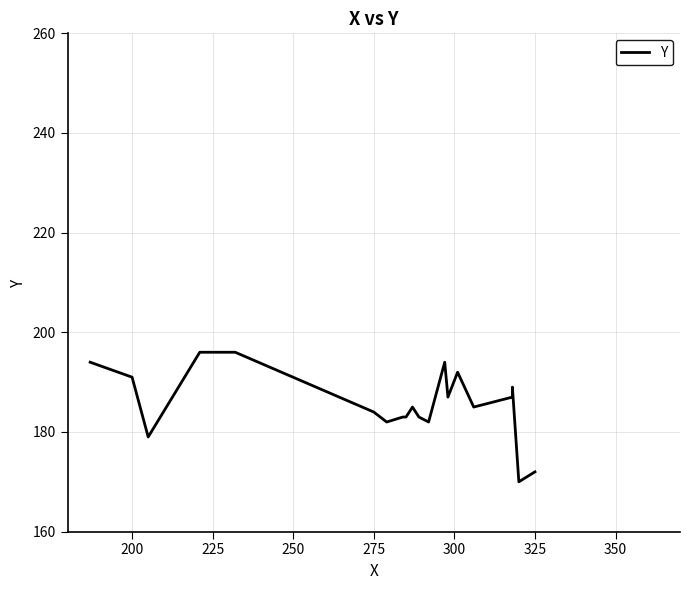

What is the value of the 19th point from the left?

170